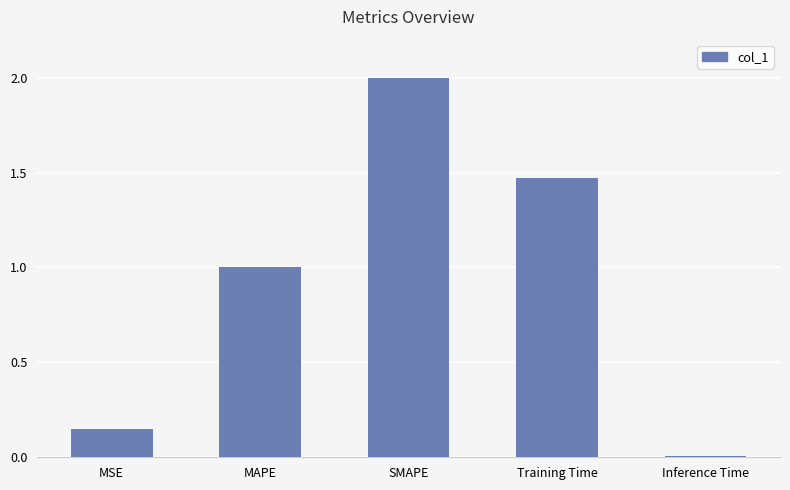

Which label corresponds to the smallest value in the chart?

Inference Time